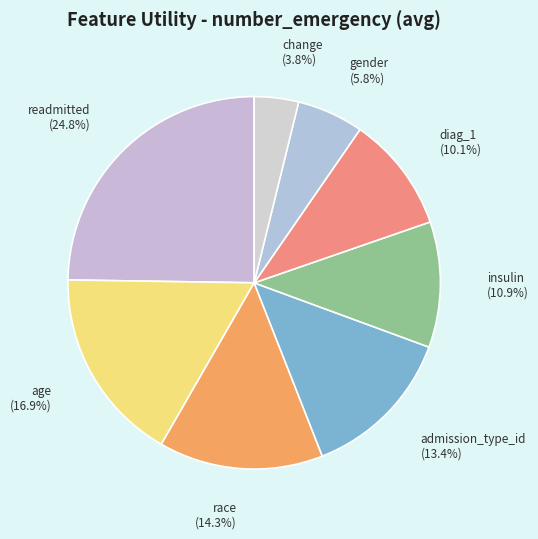

To the nearest percent, what portion does readmitted represent?

25%